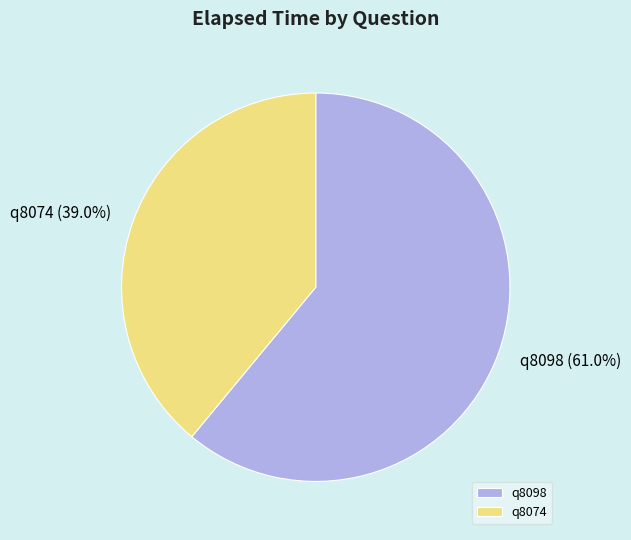

Between q8074 and q8098, which is larger?

q8098